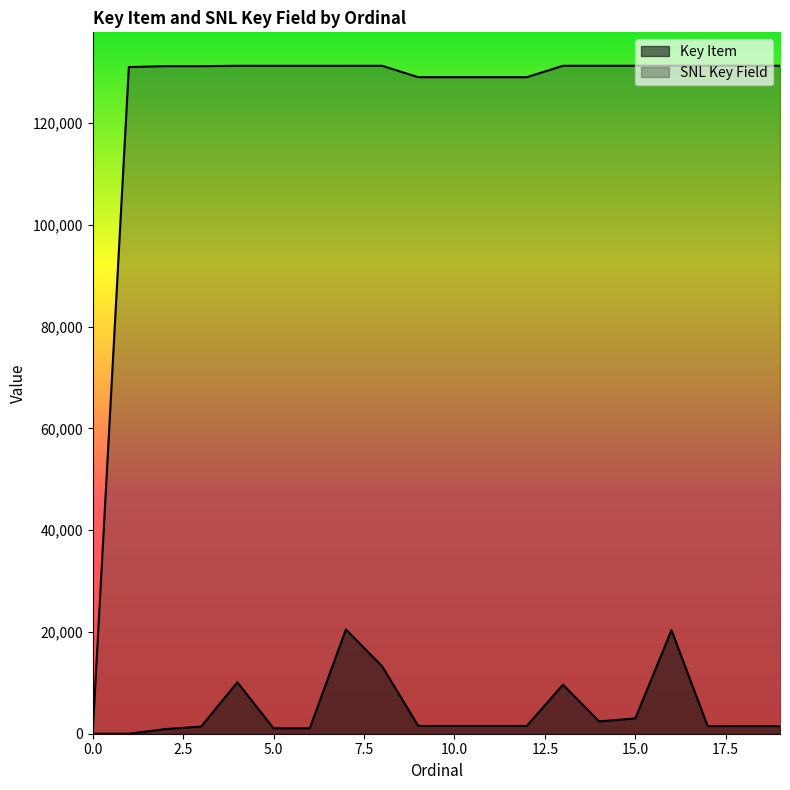

Does the chart display data point markers on the line(s)?

No